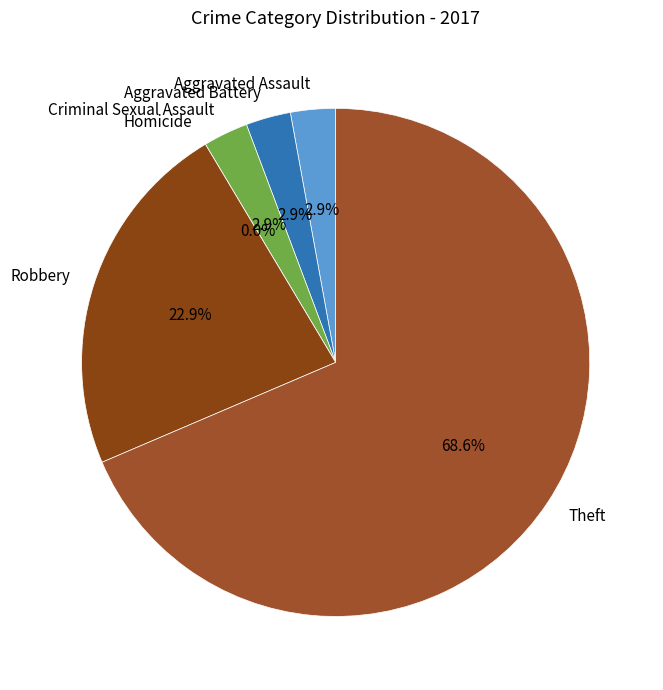

To the nearest percent, what is the average slice percentage?

17%